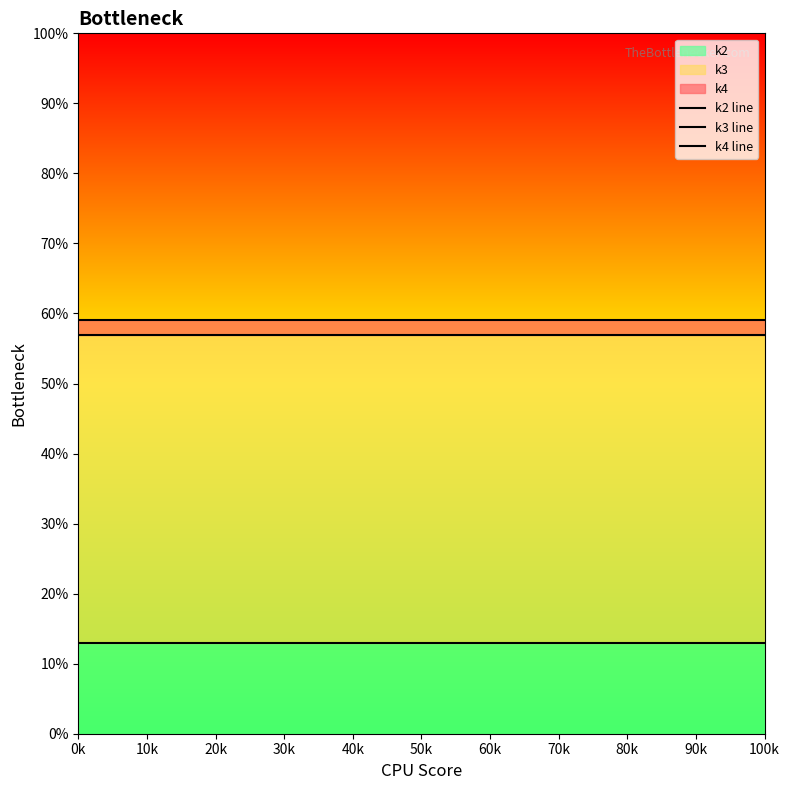

At which category does the chart reach its peak across all series?

0k